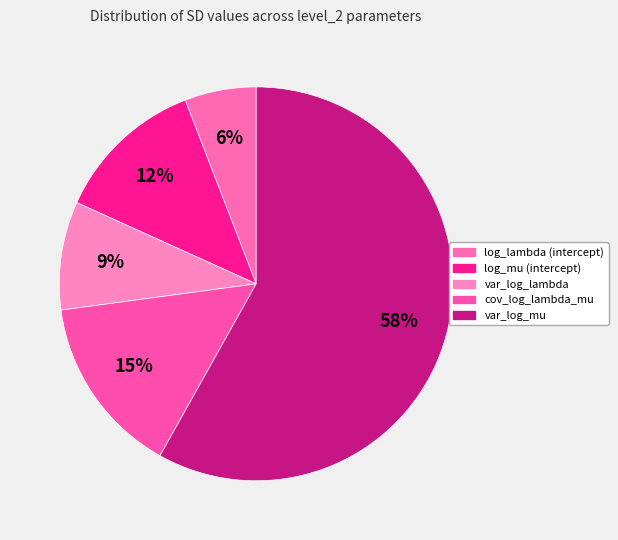

Which category has the smallest portion of the pie?

log_lambda (intercept)